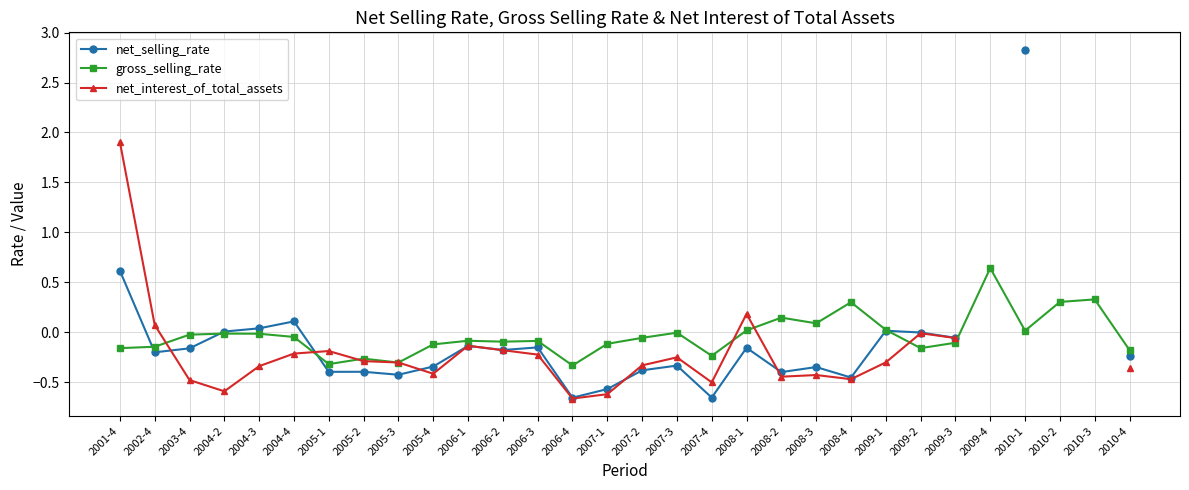

What position from the right is 2007-2?

15